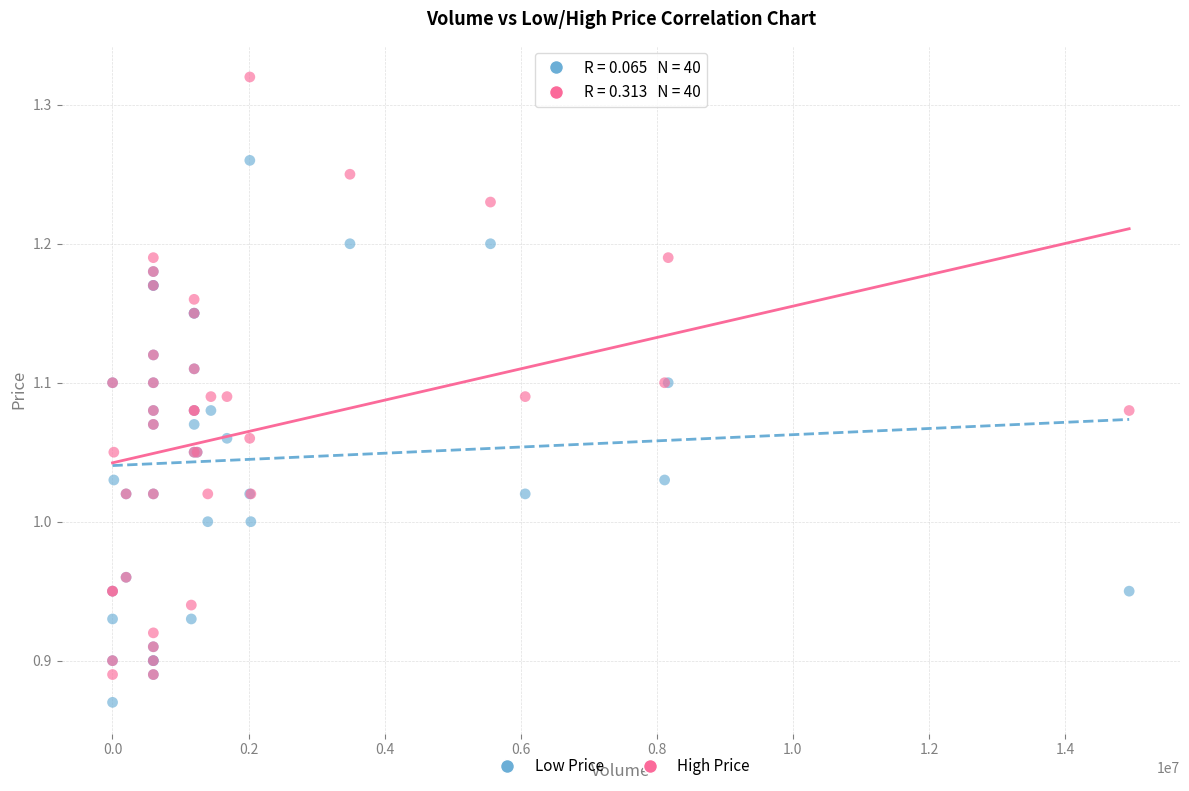

Which series contains the highest Y value?

High Price